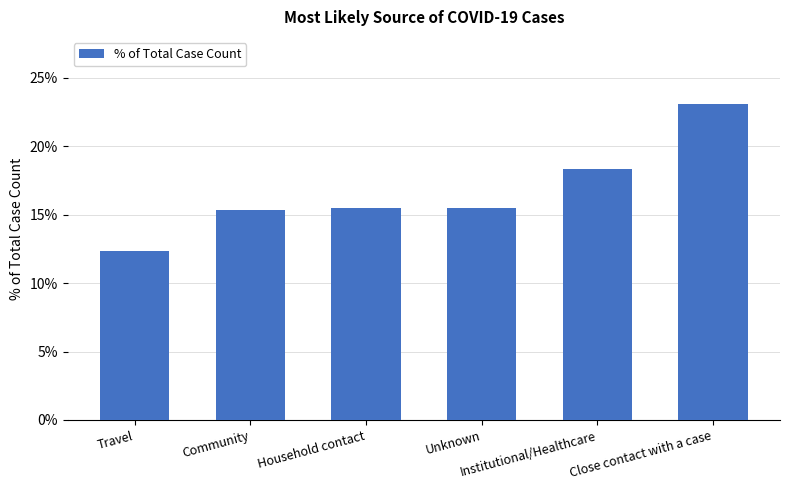

Are the bars grouped side by side (vs. stacked)?

No